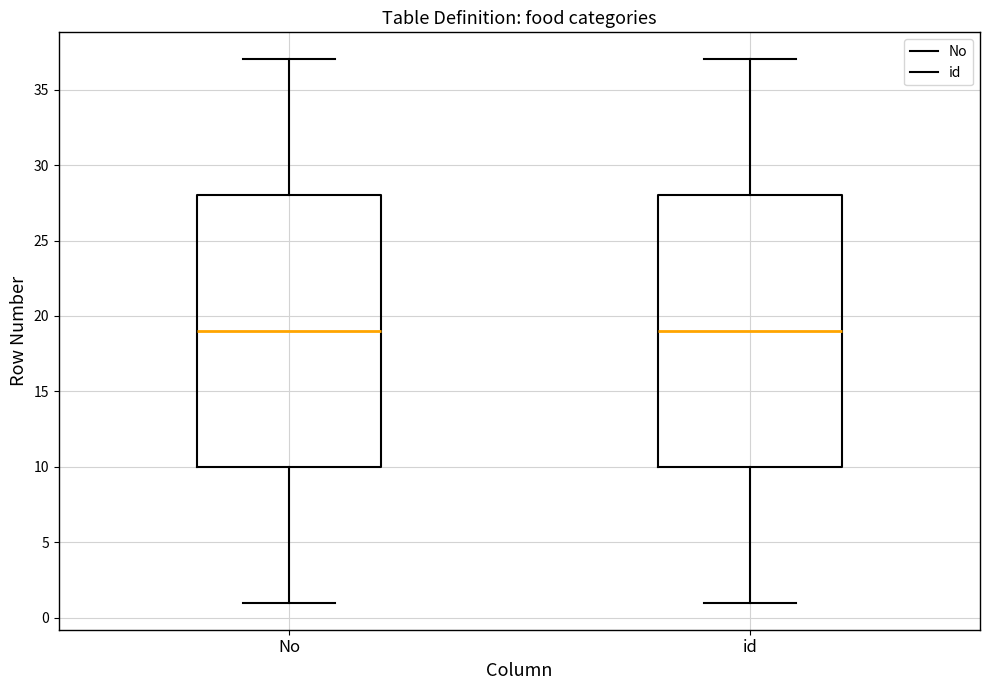

Where does the median line of the box for id sit on the y-axis? The values are not printed on the chart, so give them approximately, as read against the axis.

19